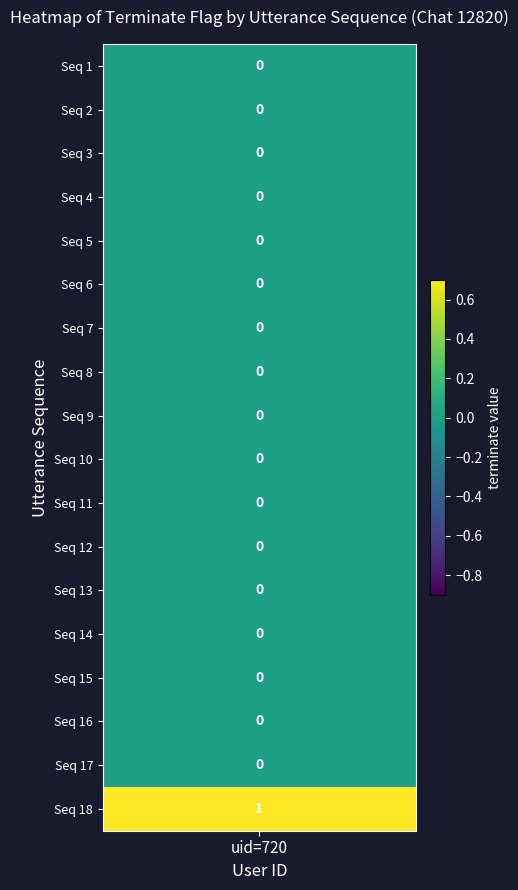

The value at 9 is 0. True or false?

True